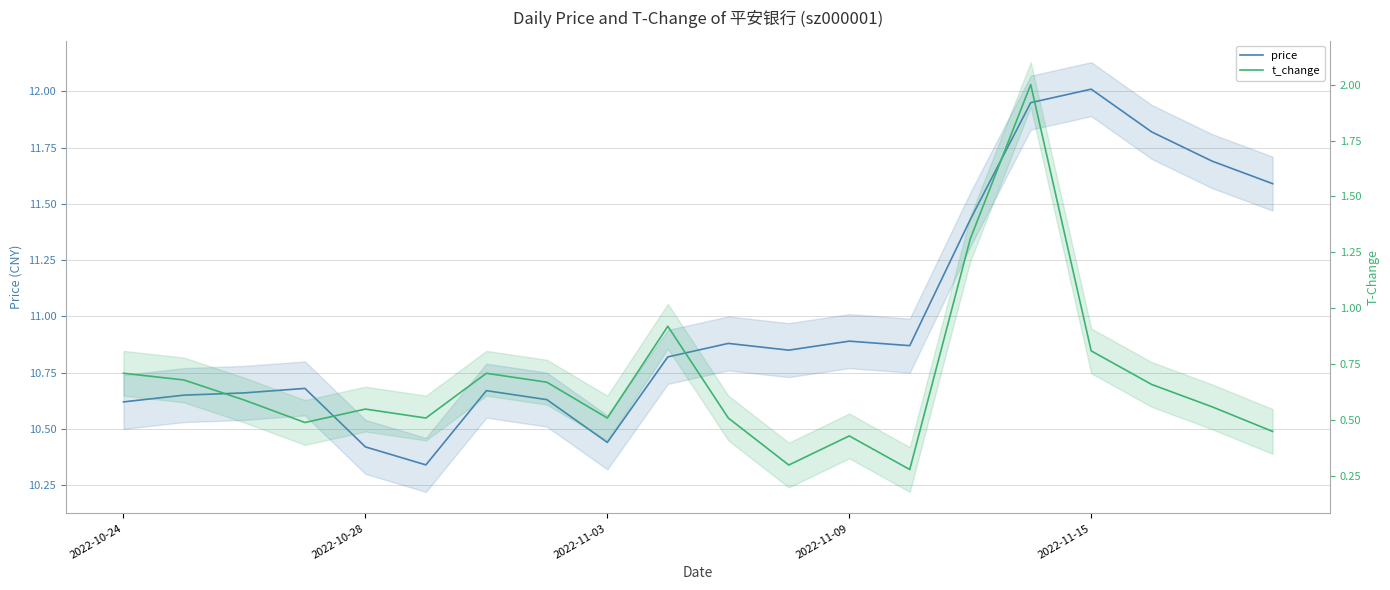

Which series has the largest total across all categories?

price